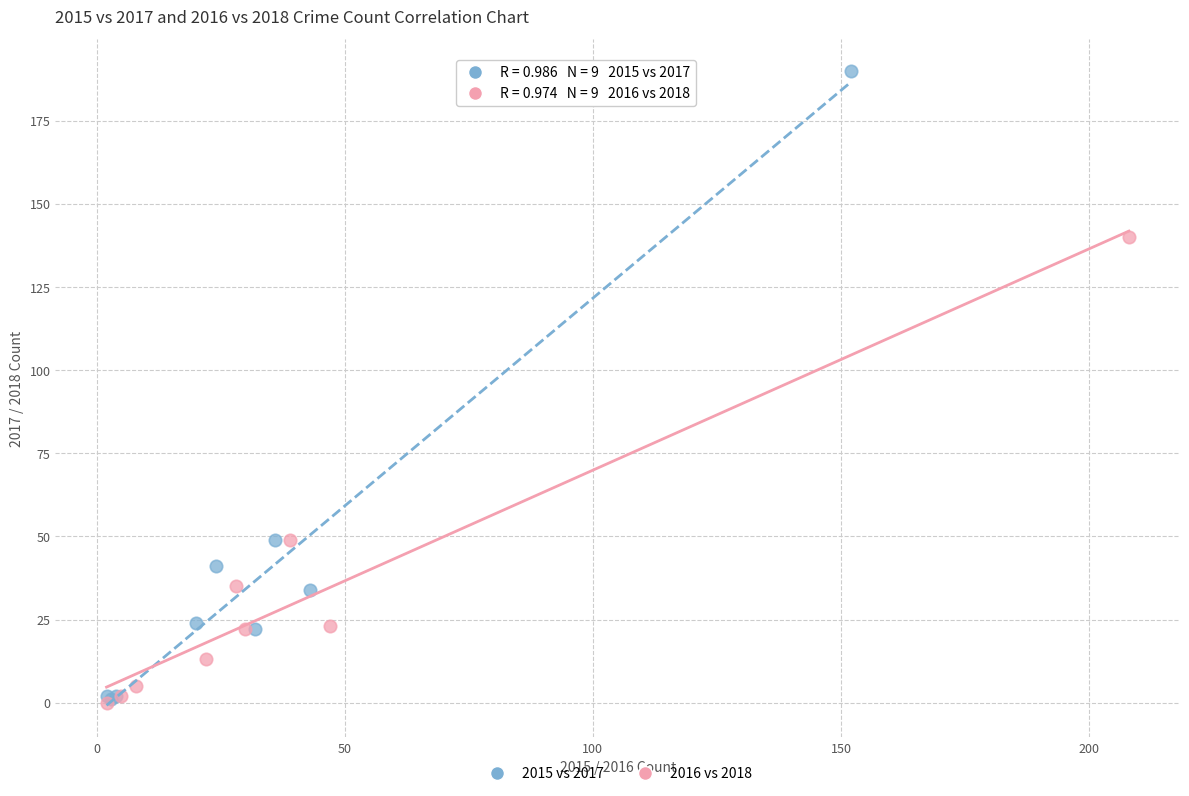

Which series has the largest Y range (max minus min)?

2015 vs 2017